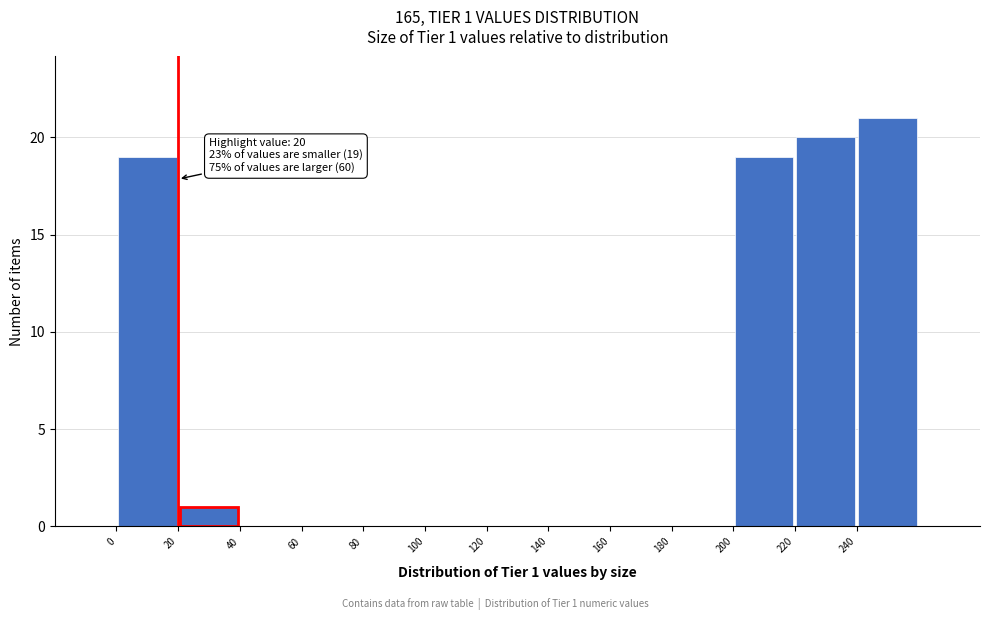

Over which range of the x-axis is the bar tallest?

240 to 260